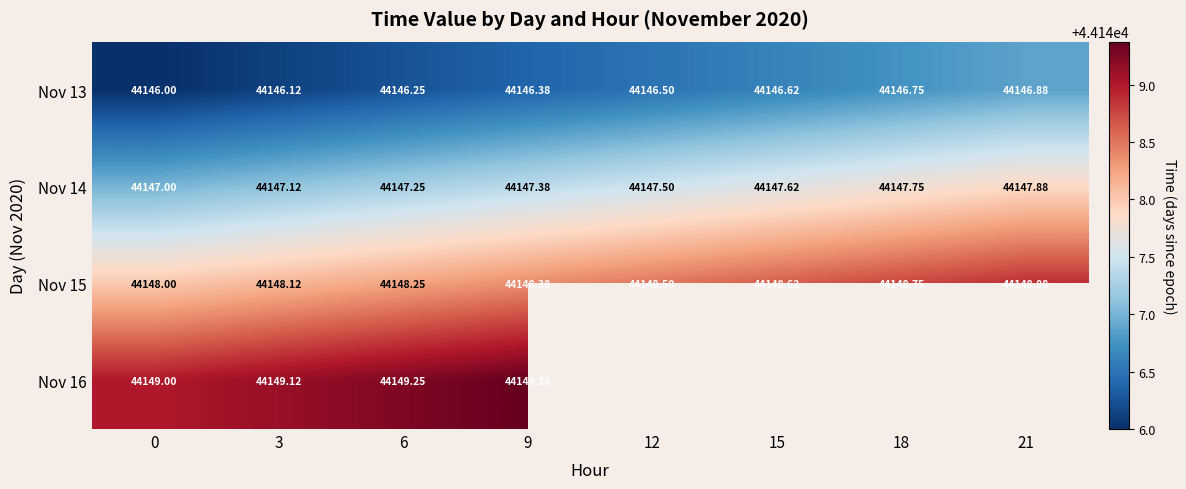

Which category has the highest value across all series?

9